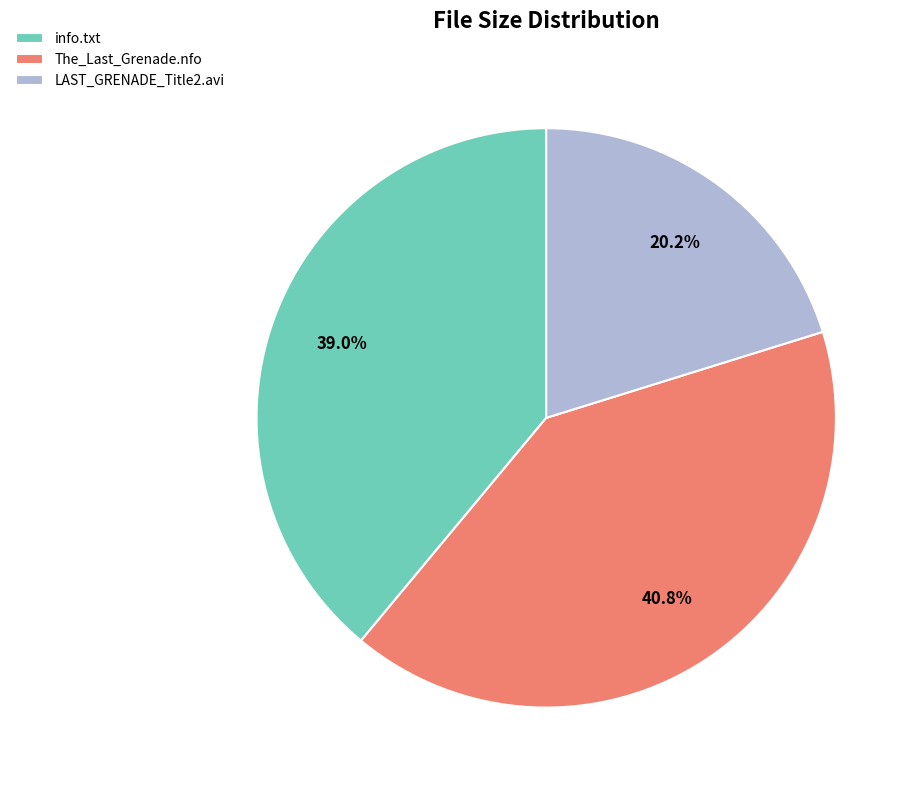

Is the sum of info.txt and The_Last_Grenade.nfo greater than half?

Yes